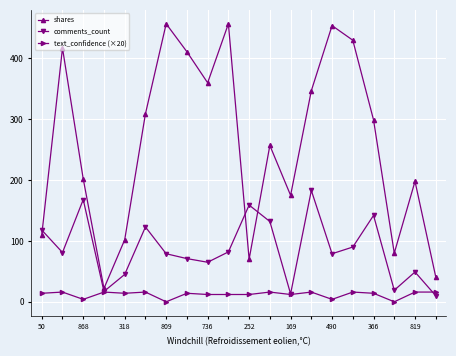

Does the chart display data point markers on the line(s)?

Yes